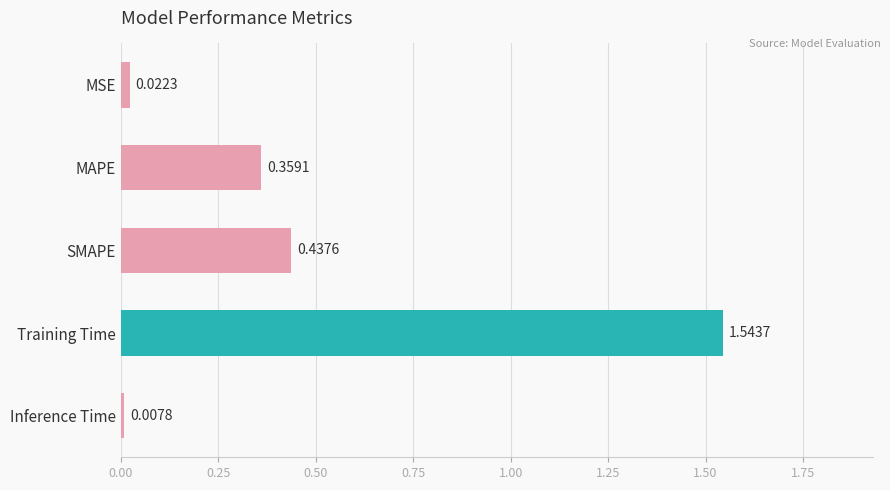

List the labels in order of value, largest first.

Training Time, SMAPE, MAPE, MSE, Inference Time